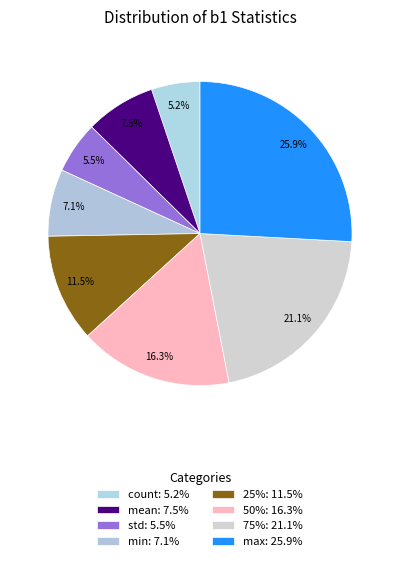

How many segments does this pie chart have?

8